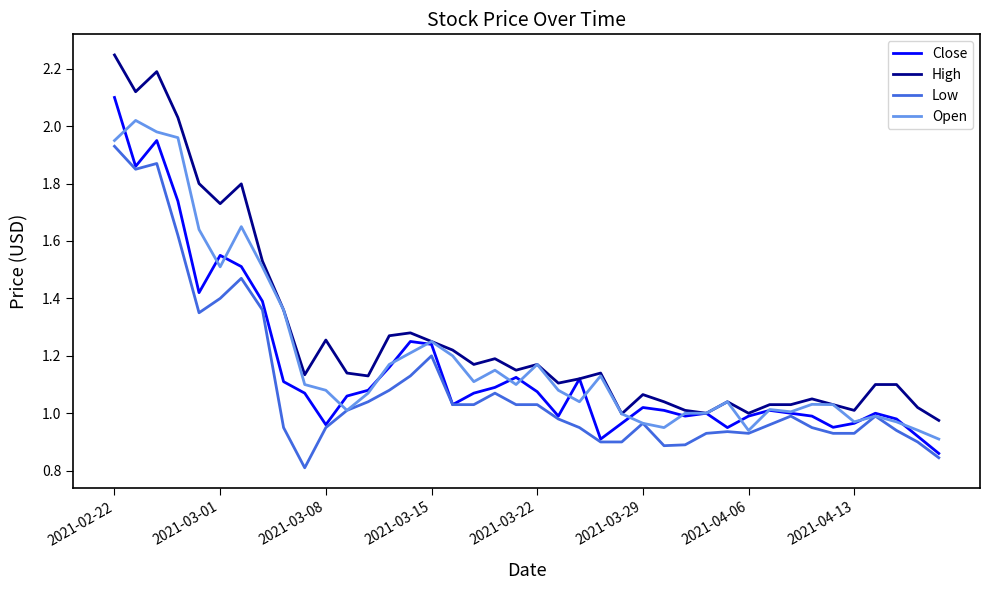

Which series has the largest range (max minus min)?

High